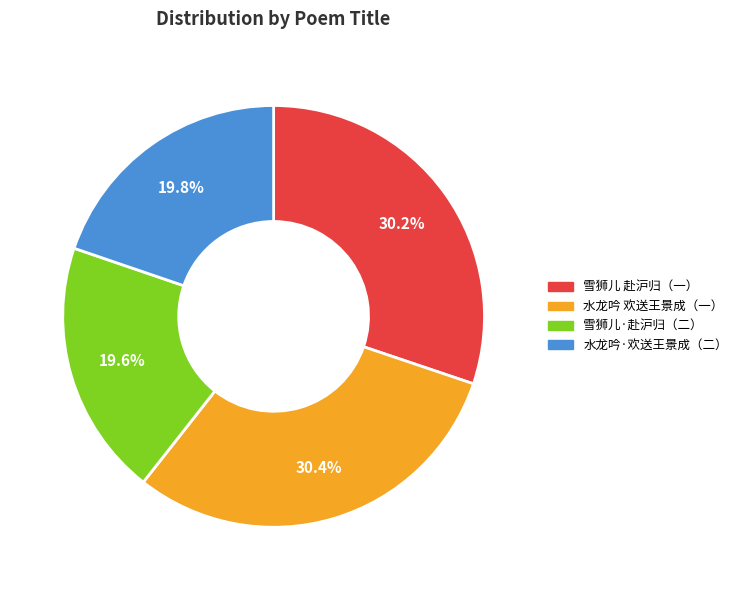

What is the ratio of the value at 水龙吟 欢送王景成（一） to the value at 水龙吟·欢送王景成（二）?

1.5